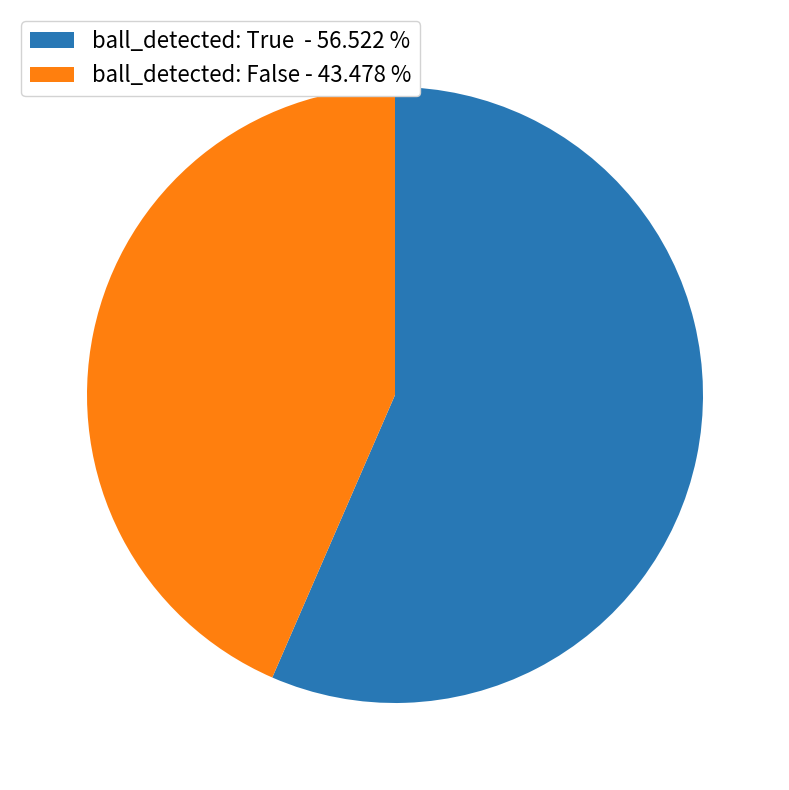

Combined, do ball_detected: True - 56.522 % and ball_detected: False - 43.478 % account for over 50%?

Yes